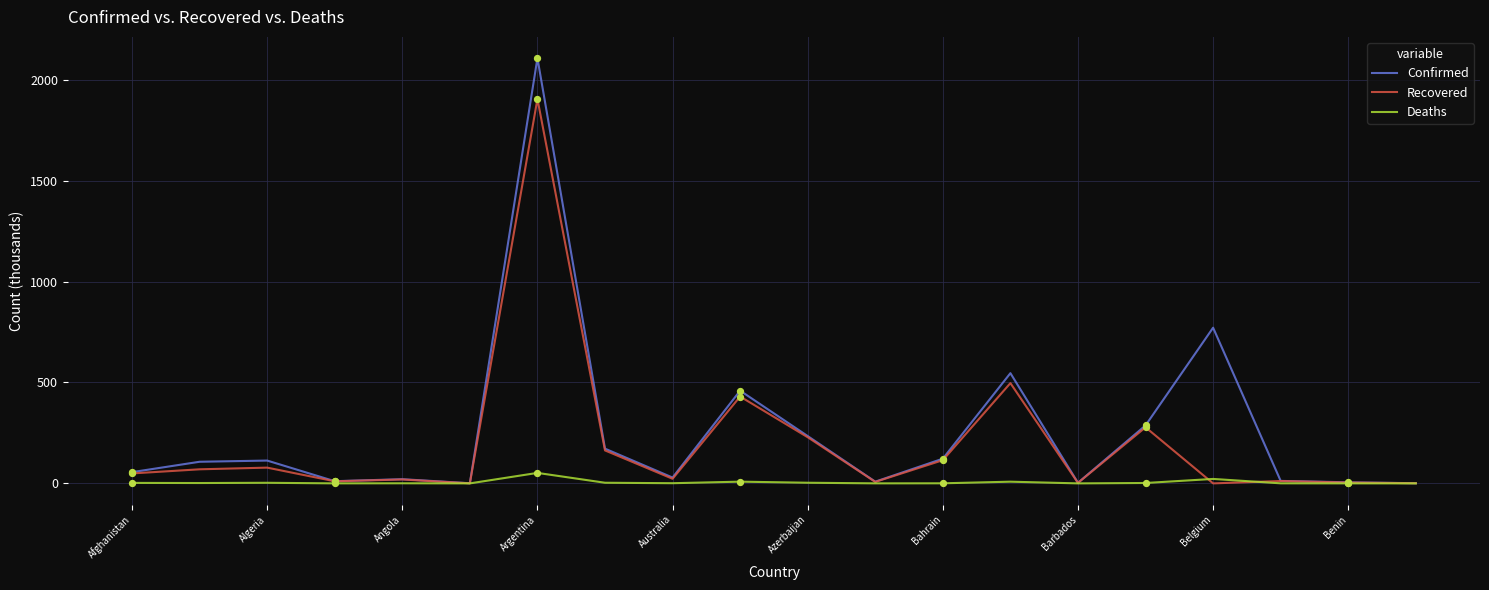

Which series has the widest spread of values?

Confirmed